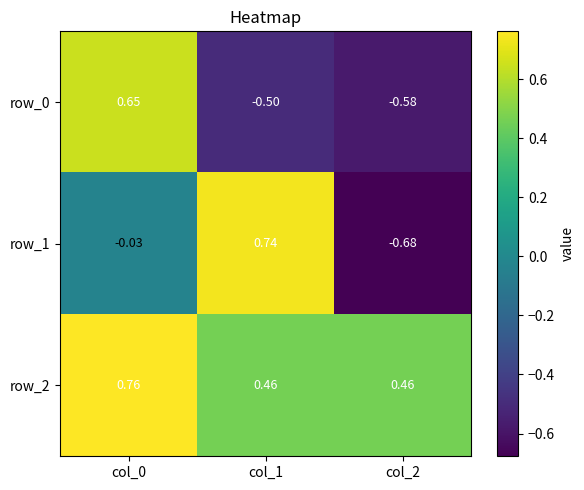

Is the value of row_2 at col_1 greater than the value of row_1 at col_1?

No